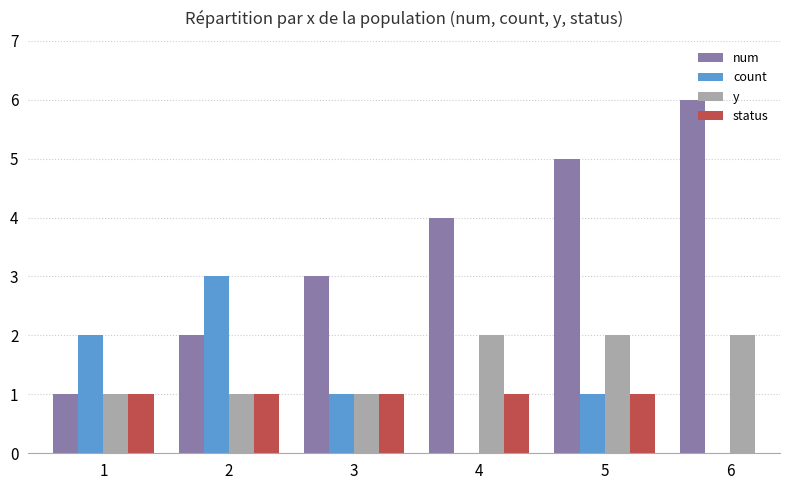

Which category has the highest value in the num series?

6